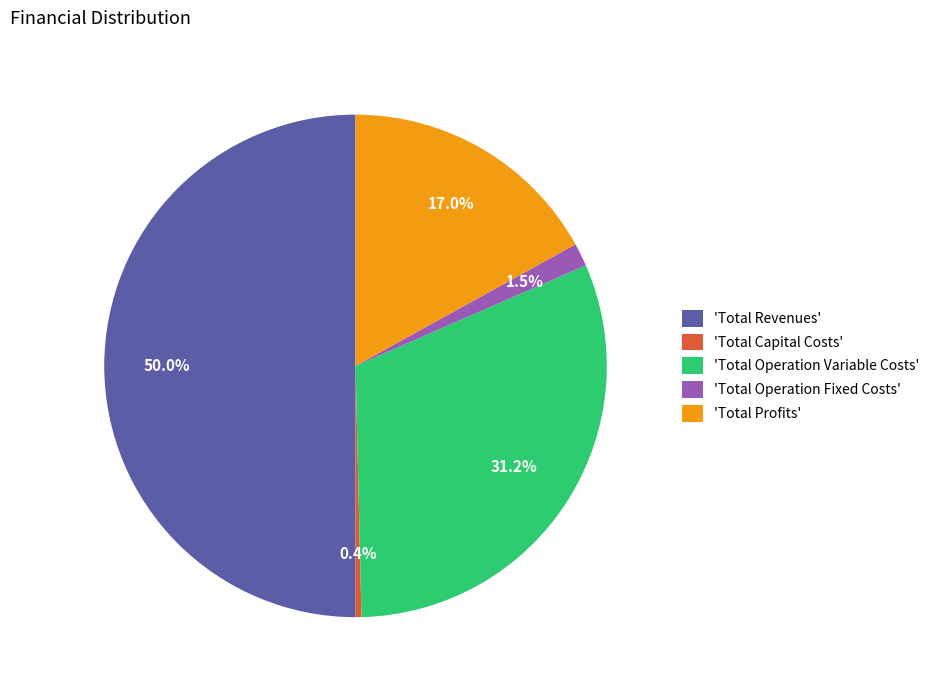

Does 'Total Profits' represent more than half of the total?

No